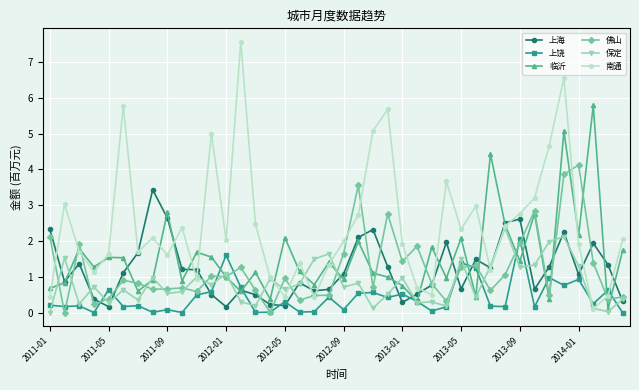

Which series has the largest total across all categories?

南通